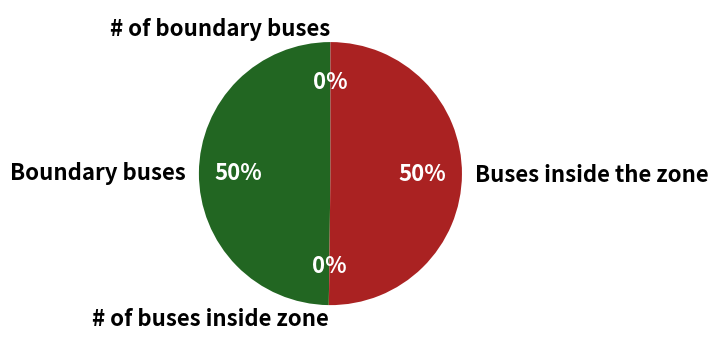

What percentage is the Buses inside the zone slice, to the nearest percent?

50%